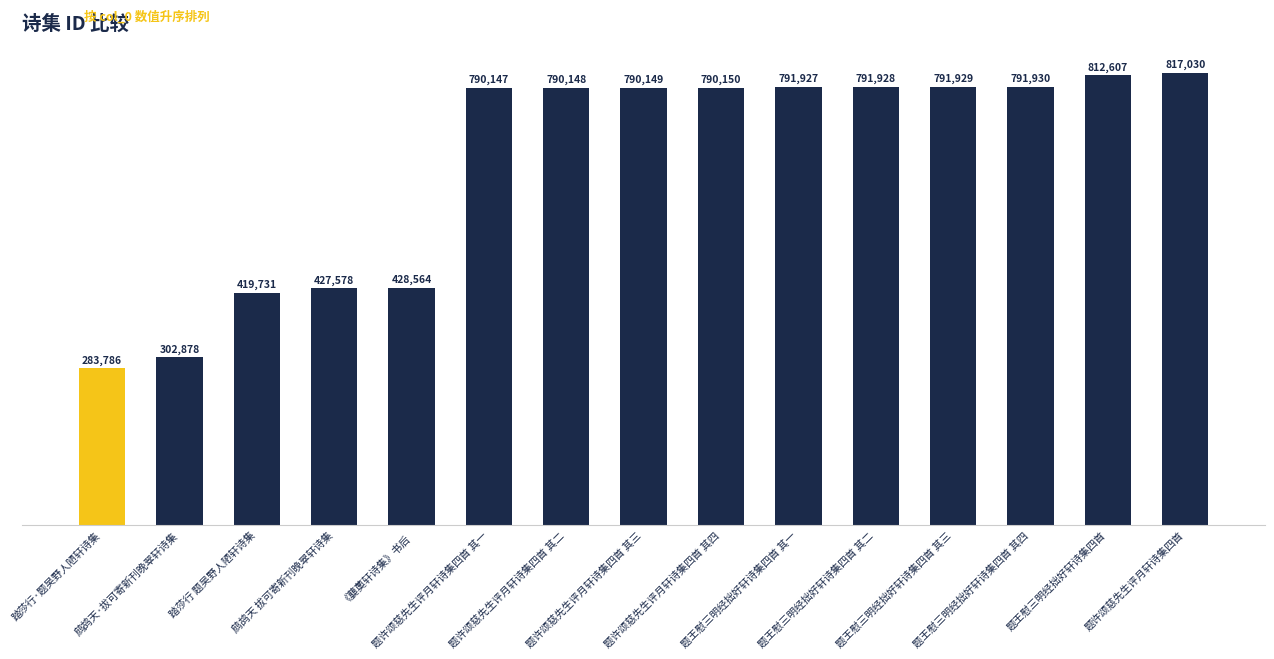

The value at 题许颂慈先生评月轩诗集四首 is 234108. True or false?

False